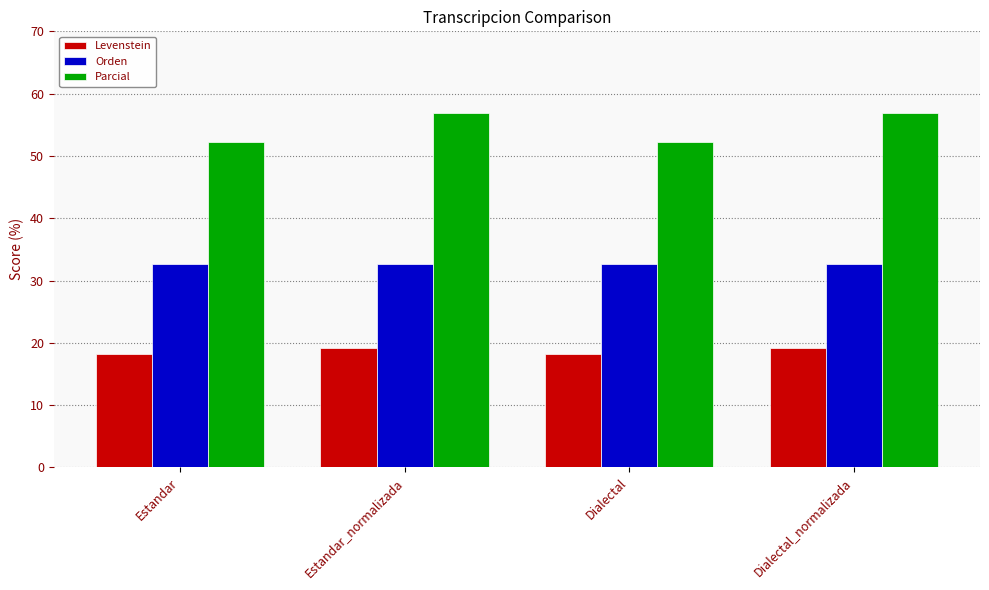

What position from the left is Dialectal?

3